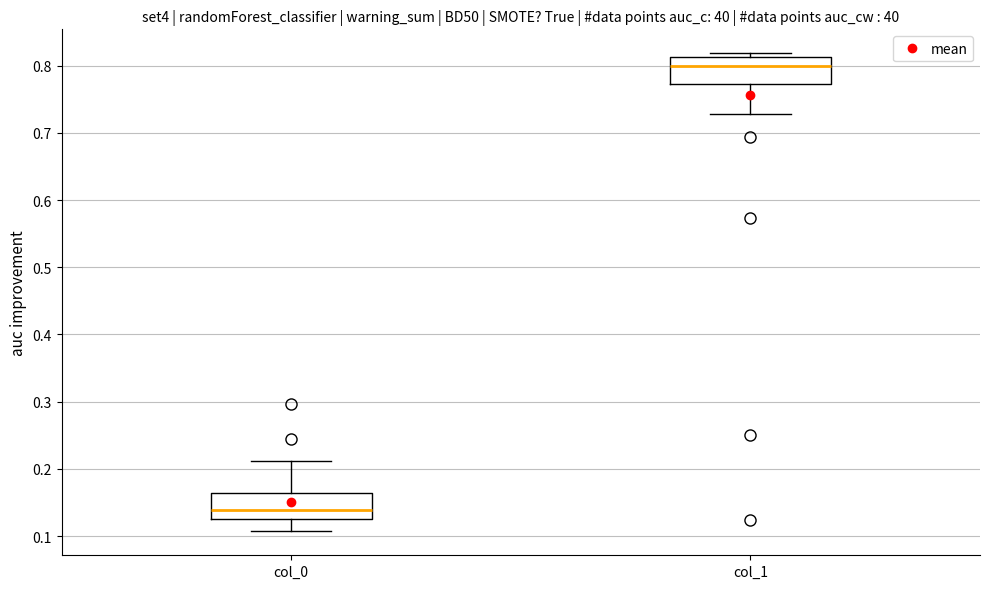

Reading left to right, read every box against the y-axis: the position of its median line, the range the box covers, and the ends of its whiskers. The values are not printed on the chart, so give them approximately, as read against the axis.

col_0: median 0.14, box 0.13 to 0.16, whiskers 0.11 to 0.21
col_1: median 0.80, box 0.77 to 0.81, whiskers 0.73 to 0.82